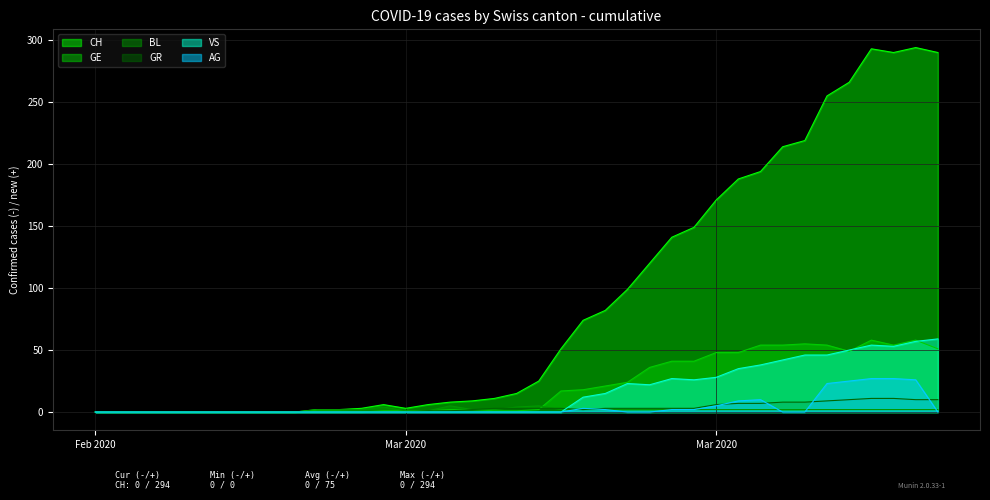

What are all the series names shown in the legend?

CH, GE, BL, GR, VS, AG